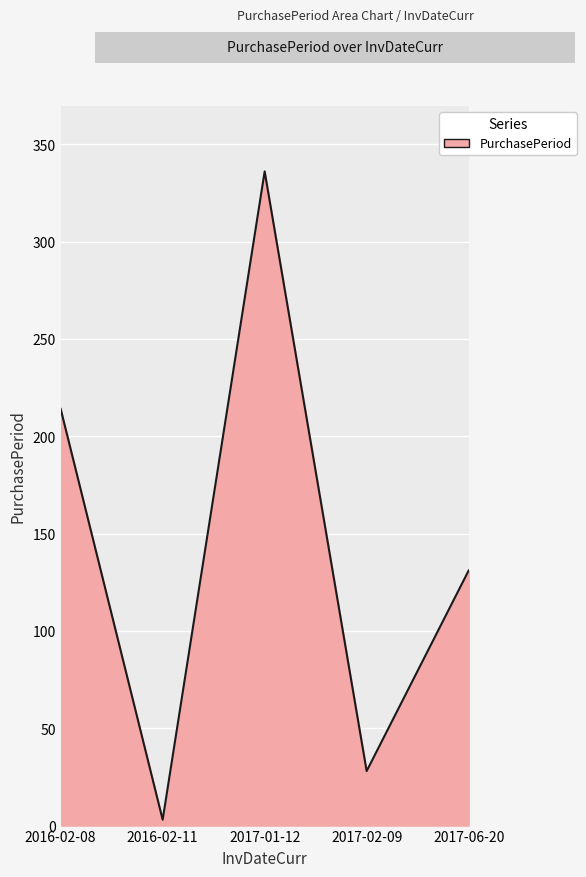

What is the average value?

142